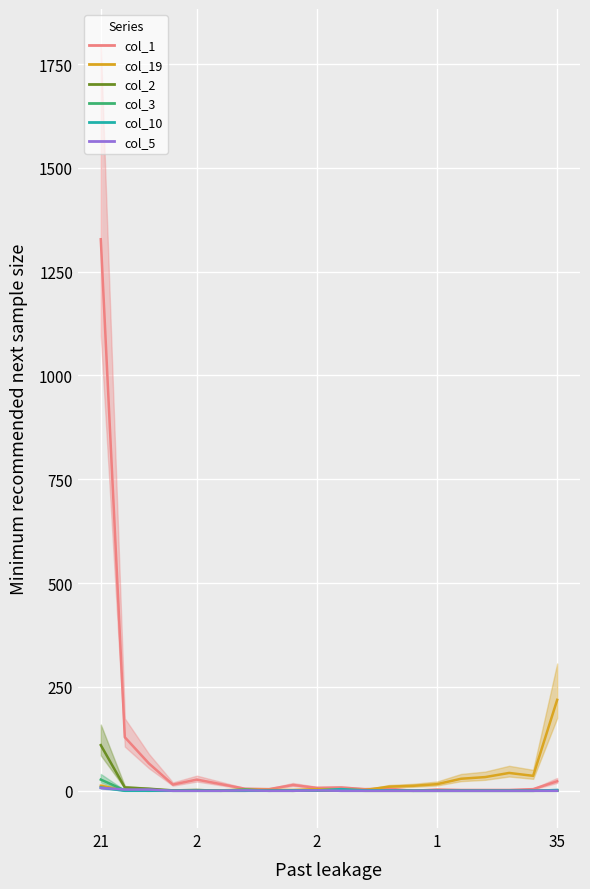

Does the chart display data point markers on the line(s)?

No